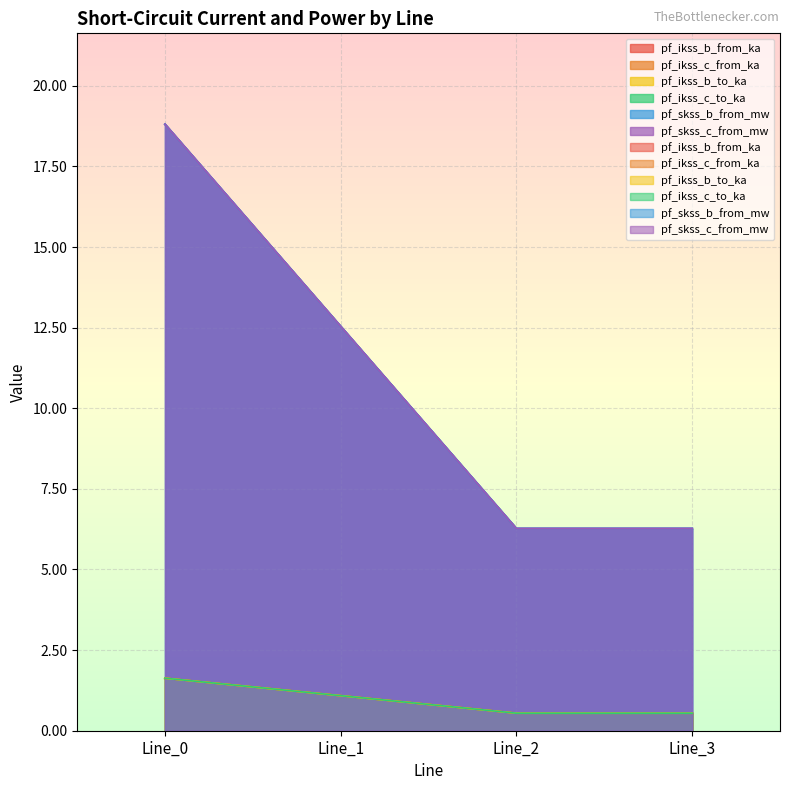

True or false: pf_skss_b_from_mw and pf_ikss_c_from_ka cross at least once.

False